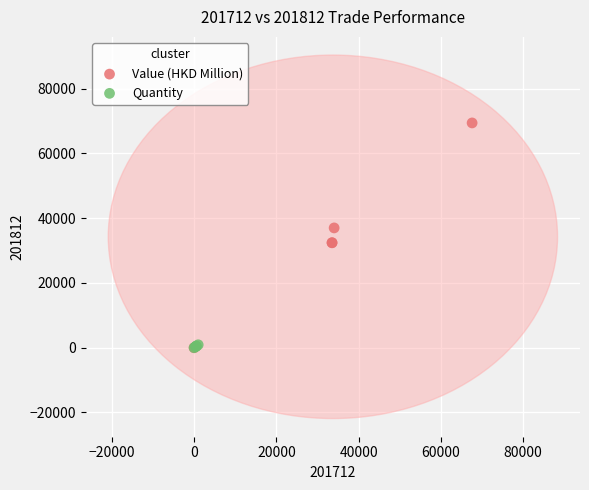

Which series contains the highest Y value?

Value (HKD Million)